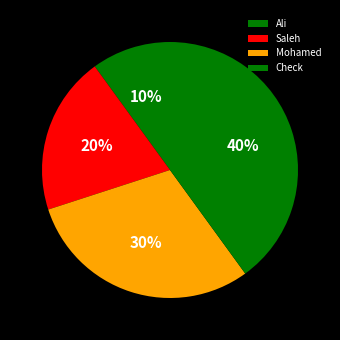

Which slice is the largest?

Check